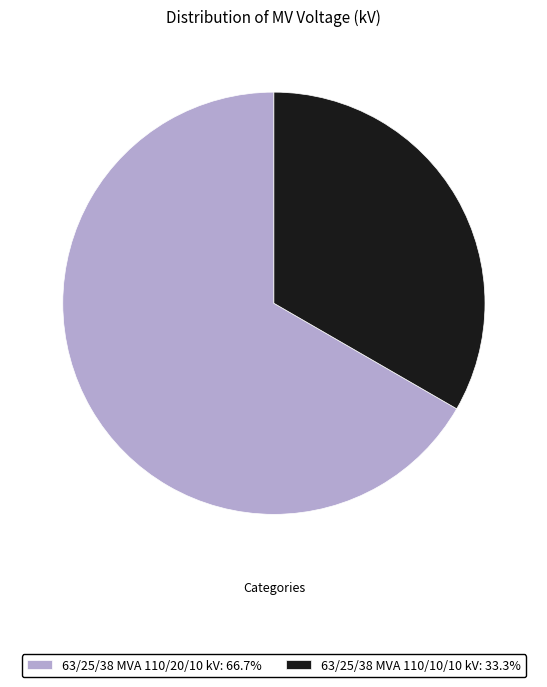

Is the sum of 63/25/38 MVA 110/20/10 kV: 66.7% and 63/25/38 MVA 110/10/10 kV: 33.3% greater than half?

Yes